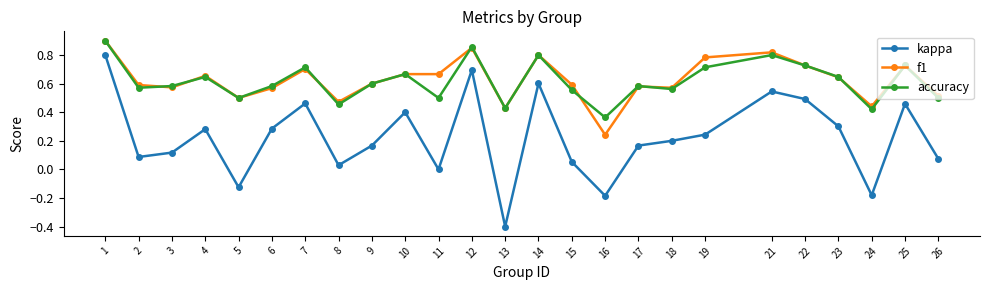

True or false: f1 and kappa cross at least once.

False